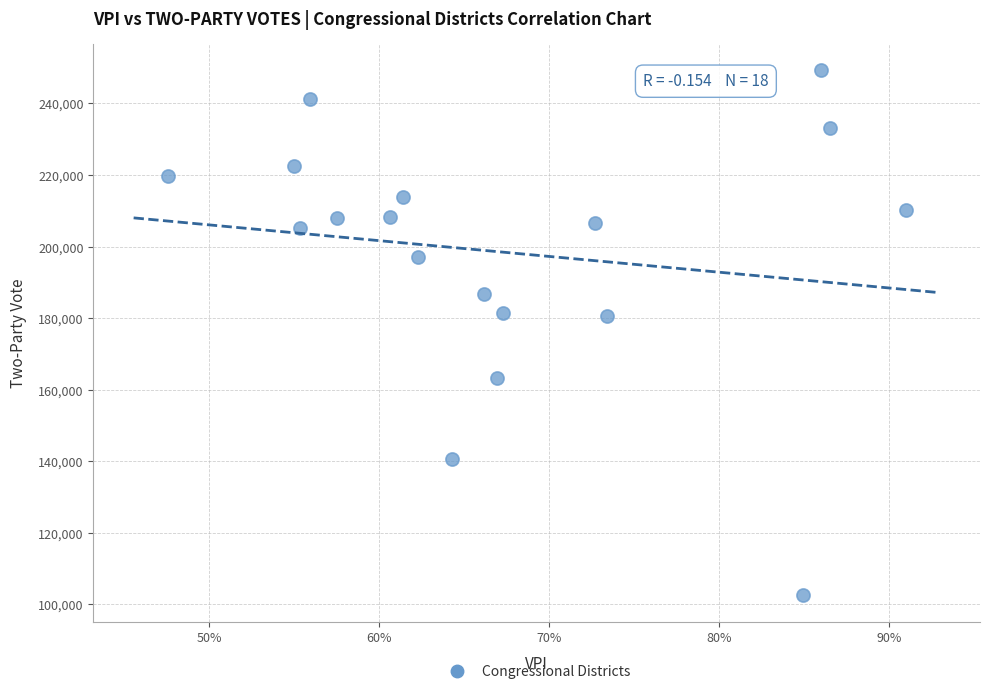

What is the range of Y values (max minus min)?

146822